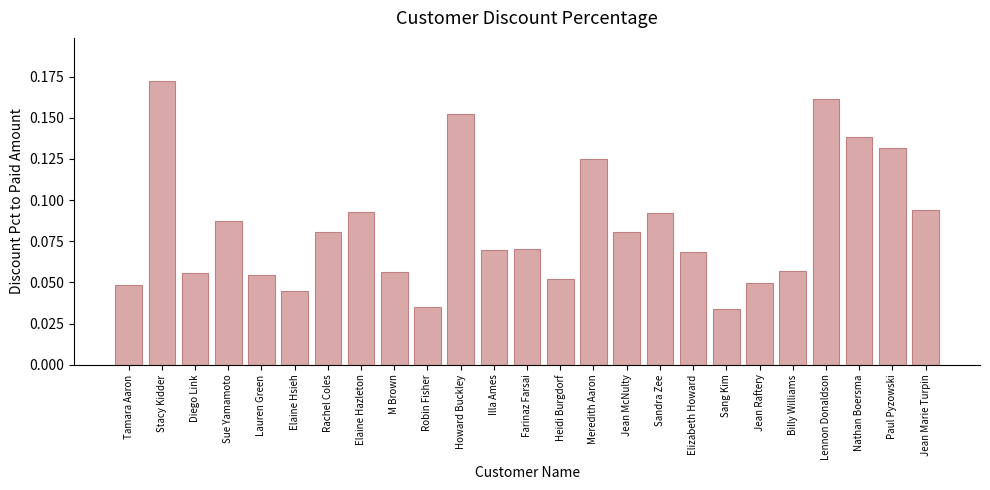

The value at Elaine Hazleton is 0.2. True or false?

False